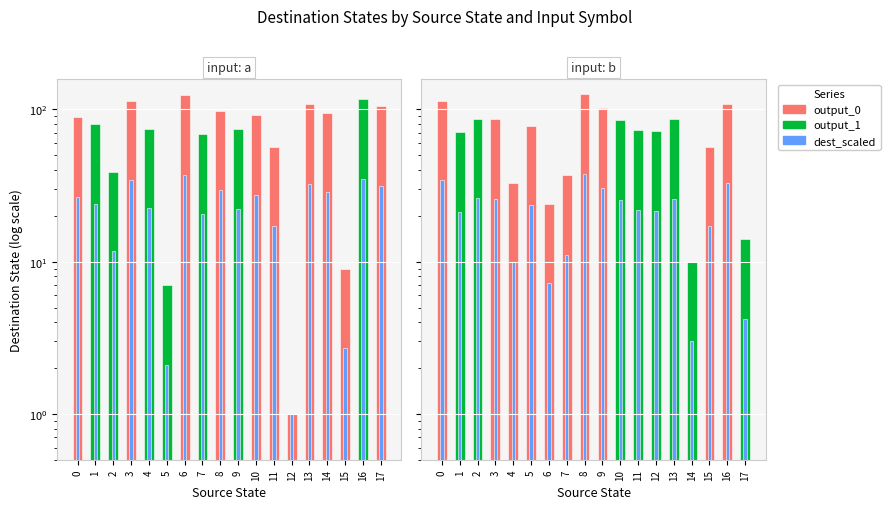

What is the value of the 17th bar from the left?

32.7